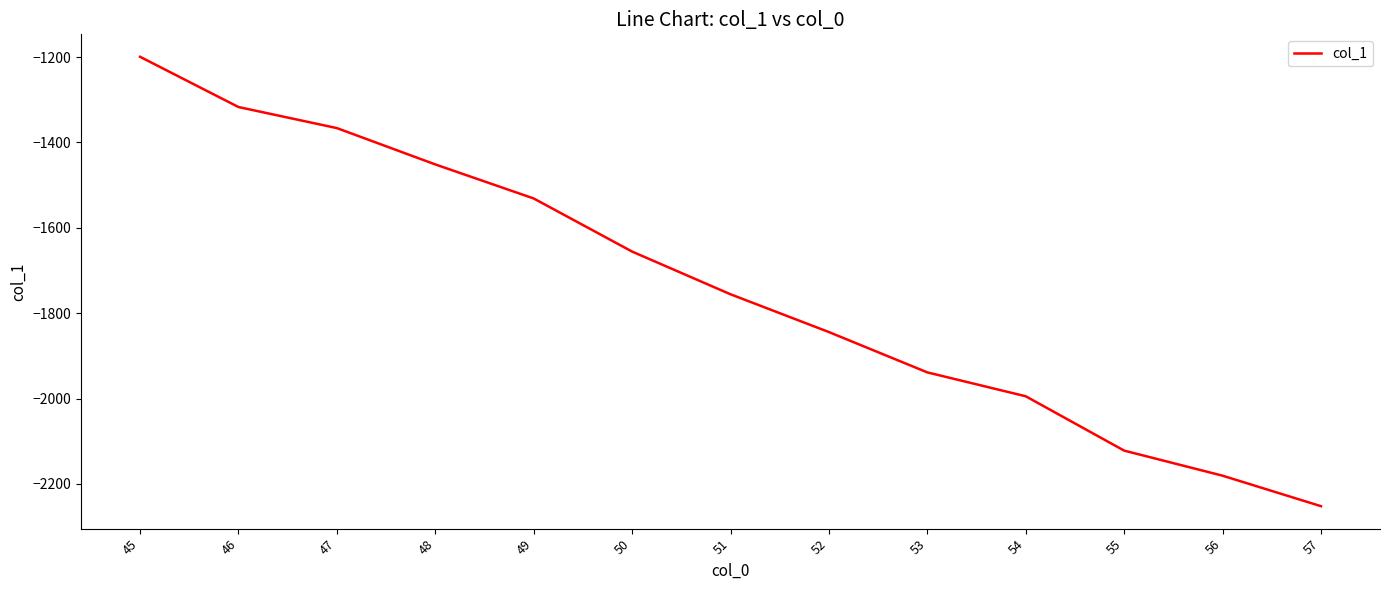

True or false: there are more than 1 points higher than both neighbors.

False